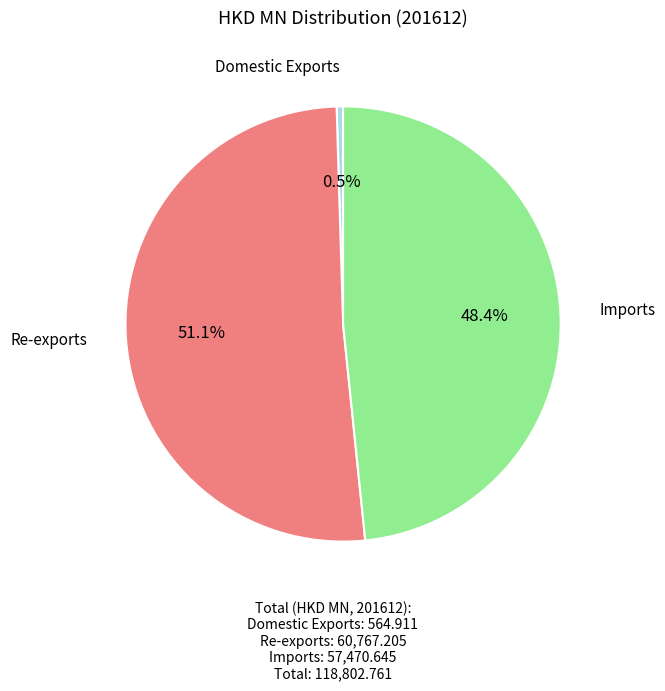

Is there any slice that represents more than half of the pie?

Yes